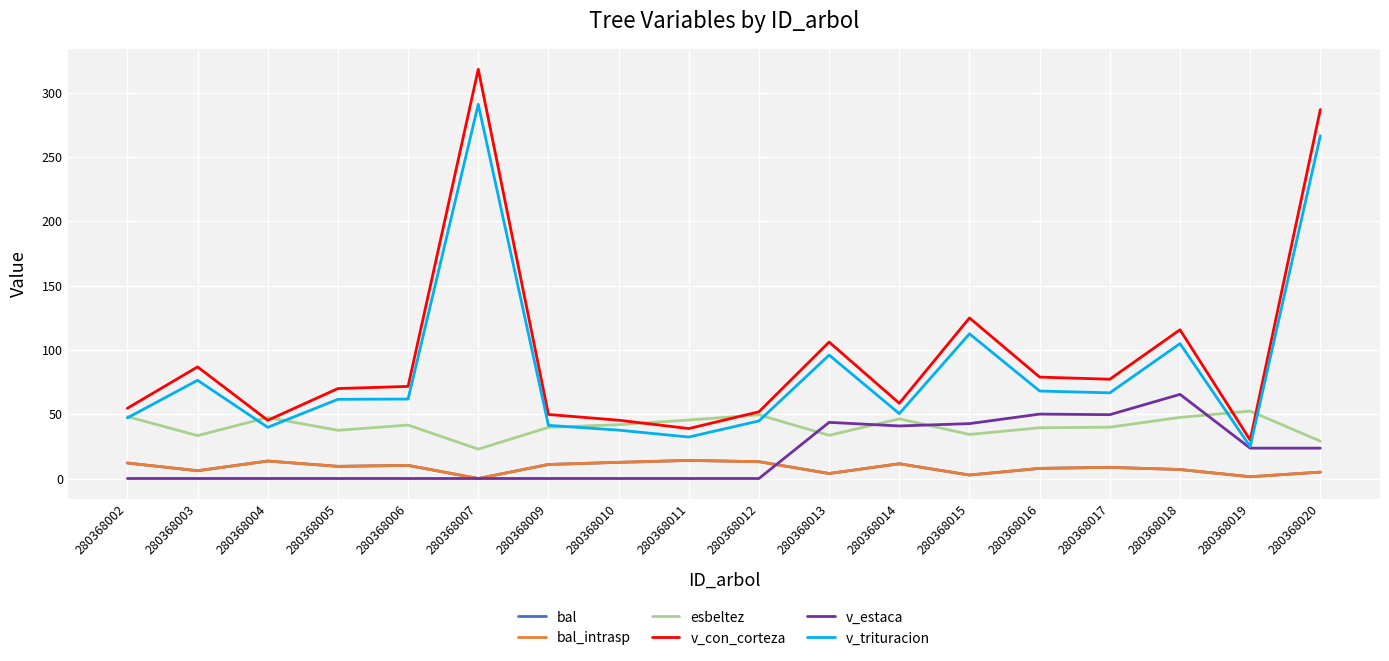

In v_estaca, how many points are lower than both neighbors (excluding endpoints)?

2